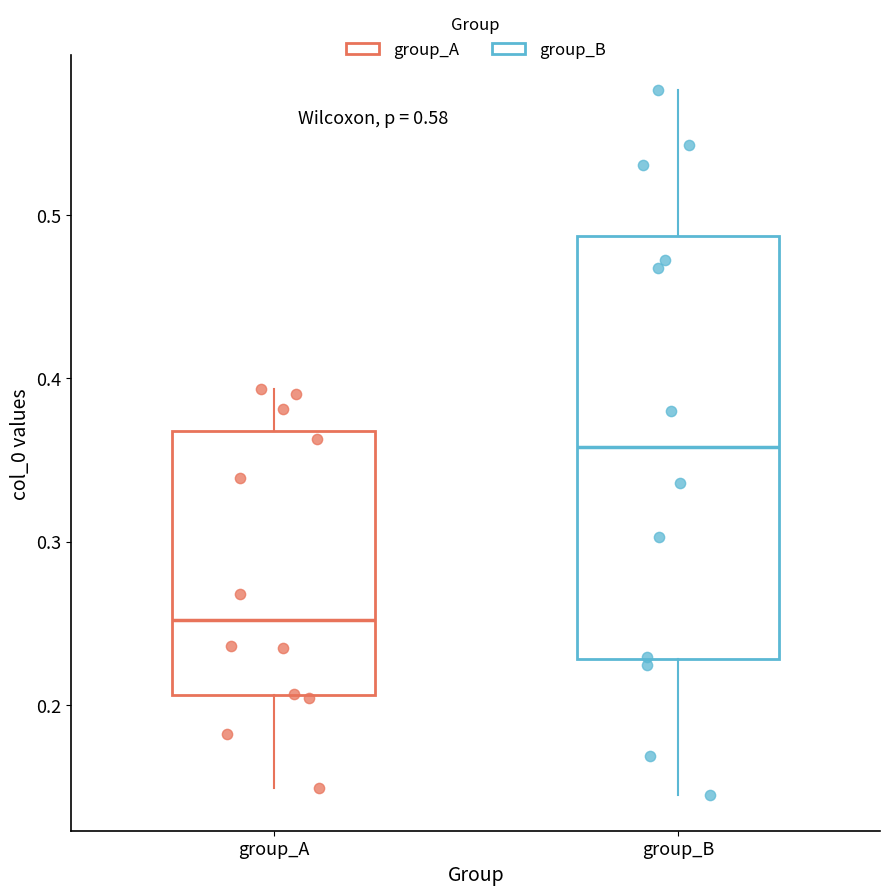

Which box has the highest median line?

group_B